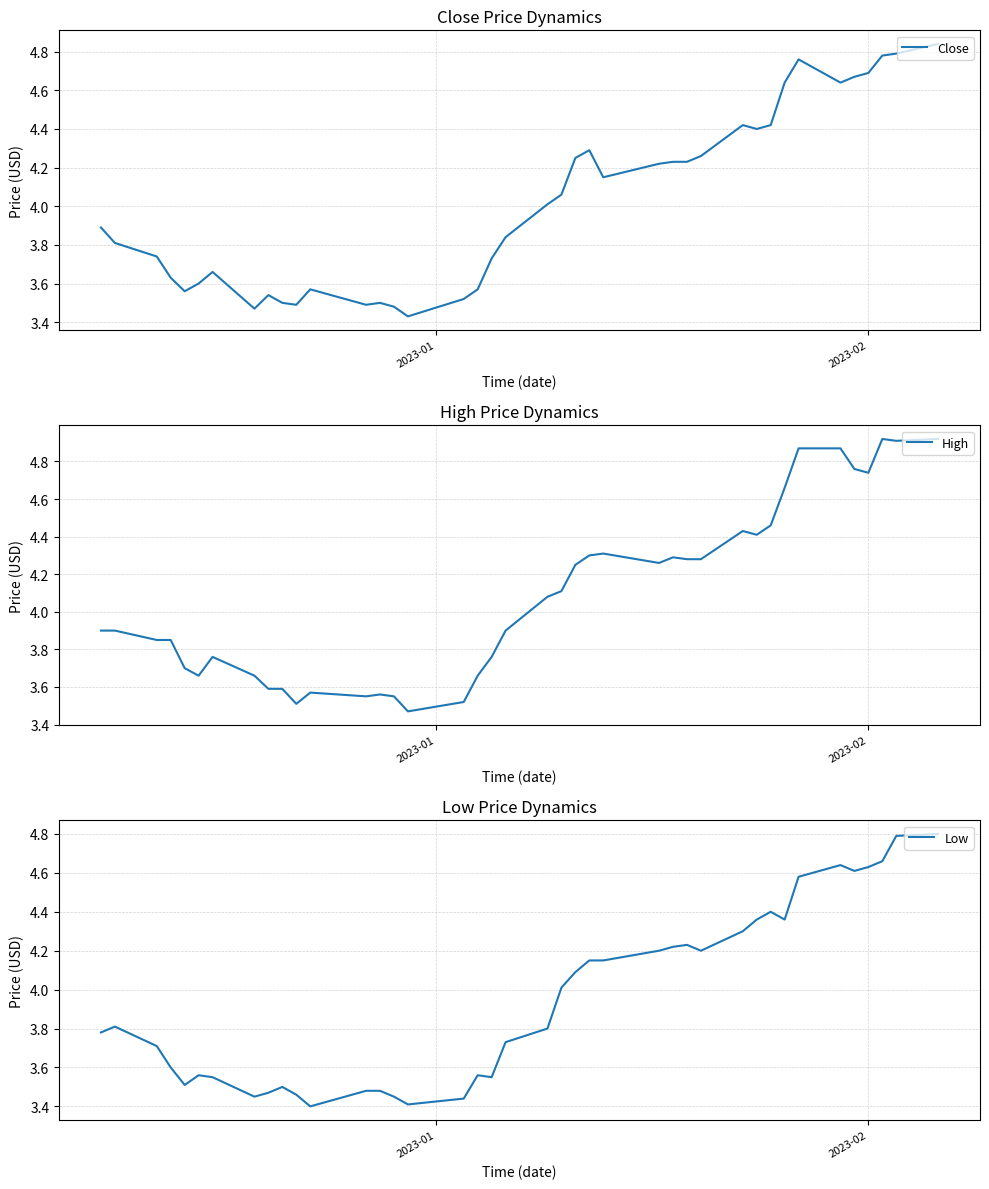

Rank the series by their maximum value, from lowest to highest.

Low, Close, High